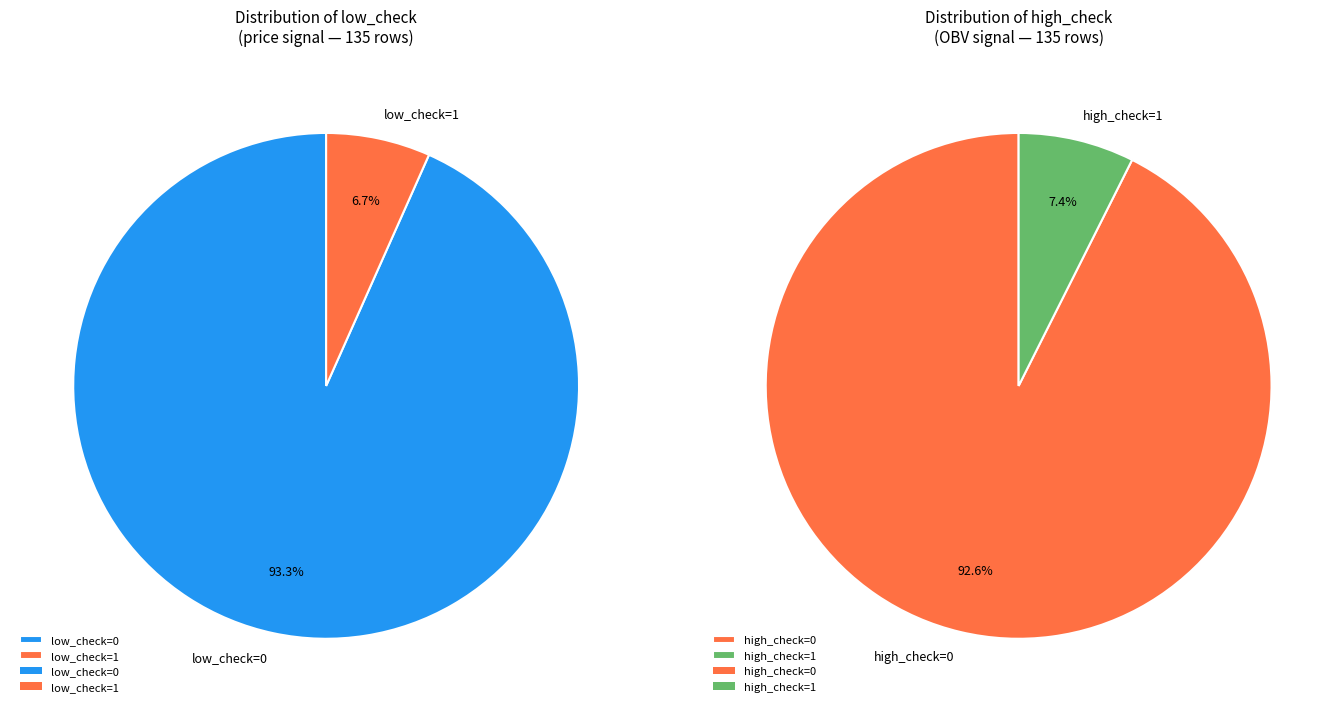

Which has a higher value, low_check=1 or low_check=0?

low_check=0